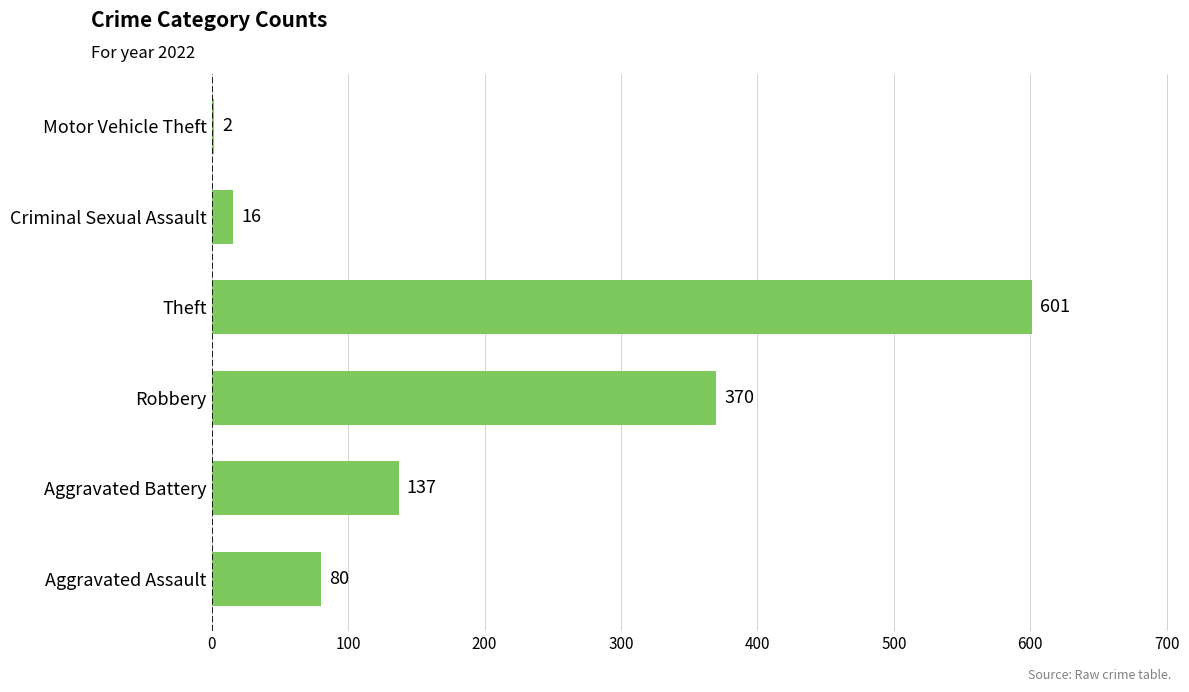

Count the number of data series in this chart.

1